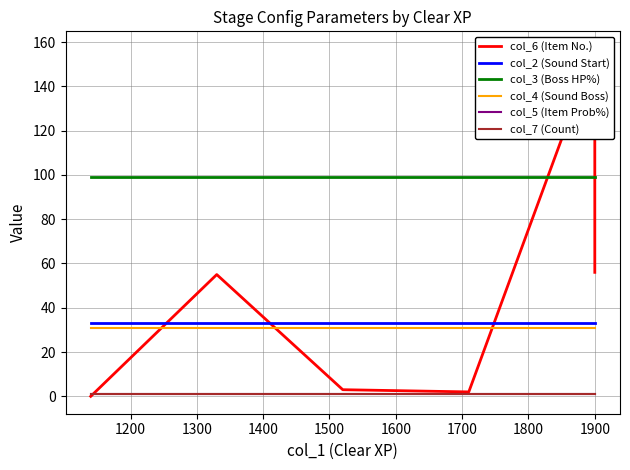

The value of col_2 (Sound Start) at 1900 is 18. True or false?

False